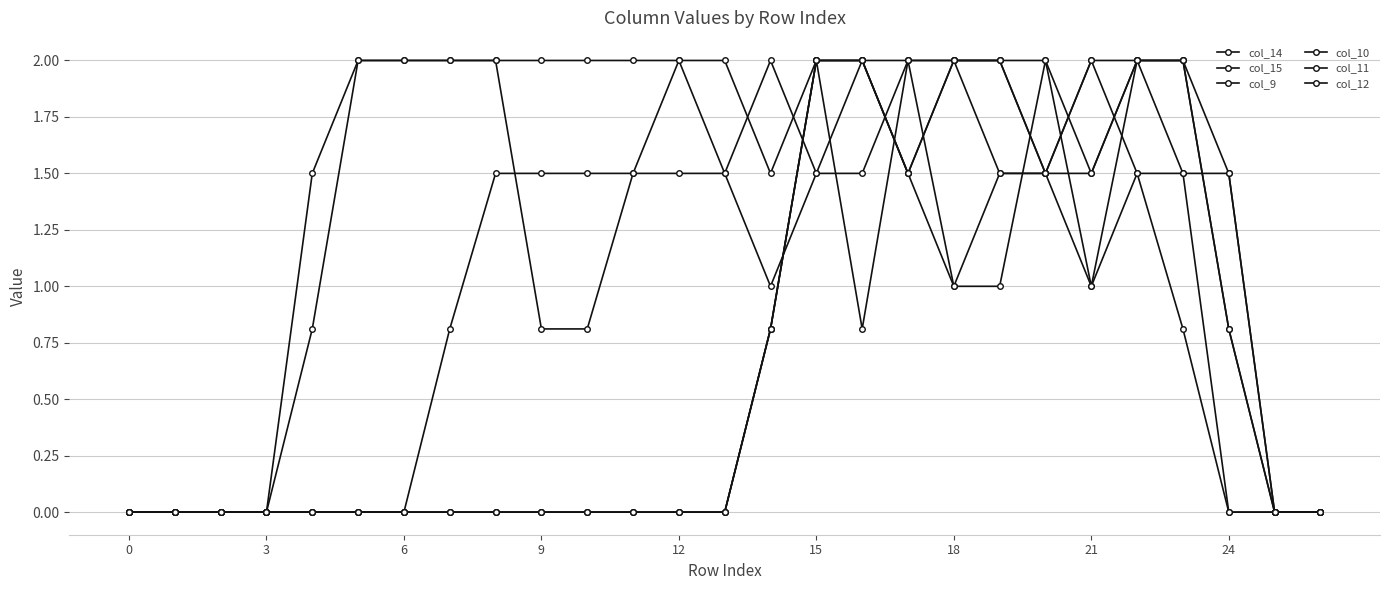

What is the difference between the second highest and second lowest values in the col_15 series?

2.0